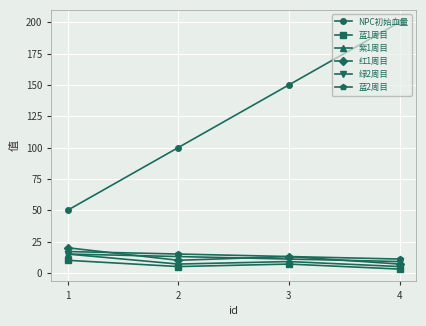

What is the sum of all 绿2周目 values?

48